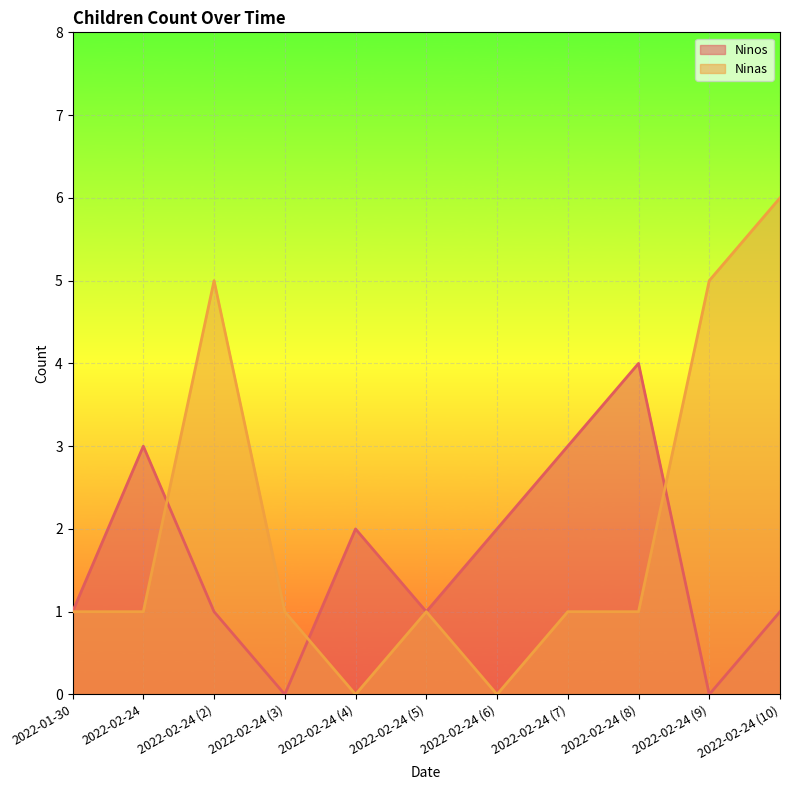

True or false: Ninos and Ninas intersect in this chart.

True